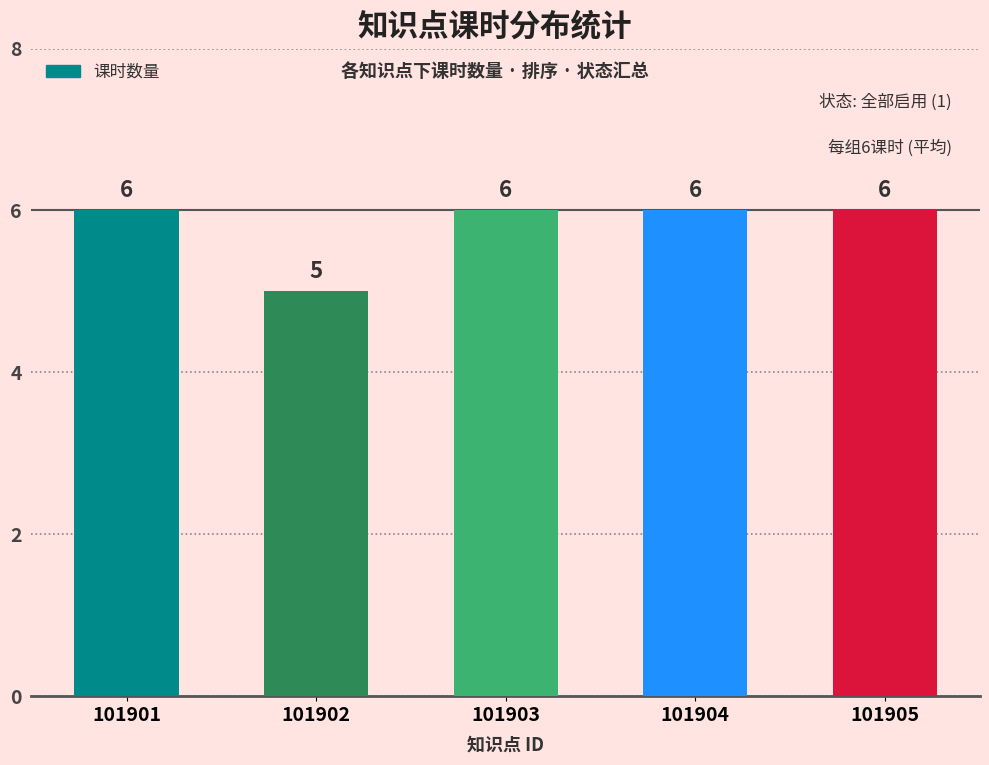

What is the ratio of the value at 101903 to the value at 101902?

1.2